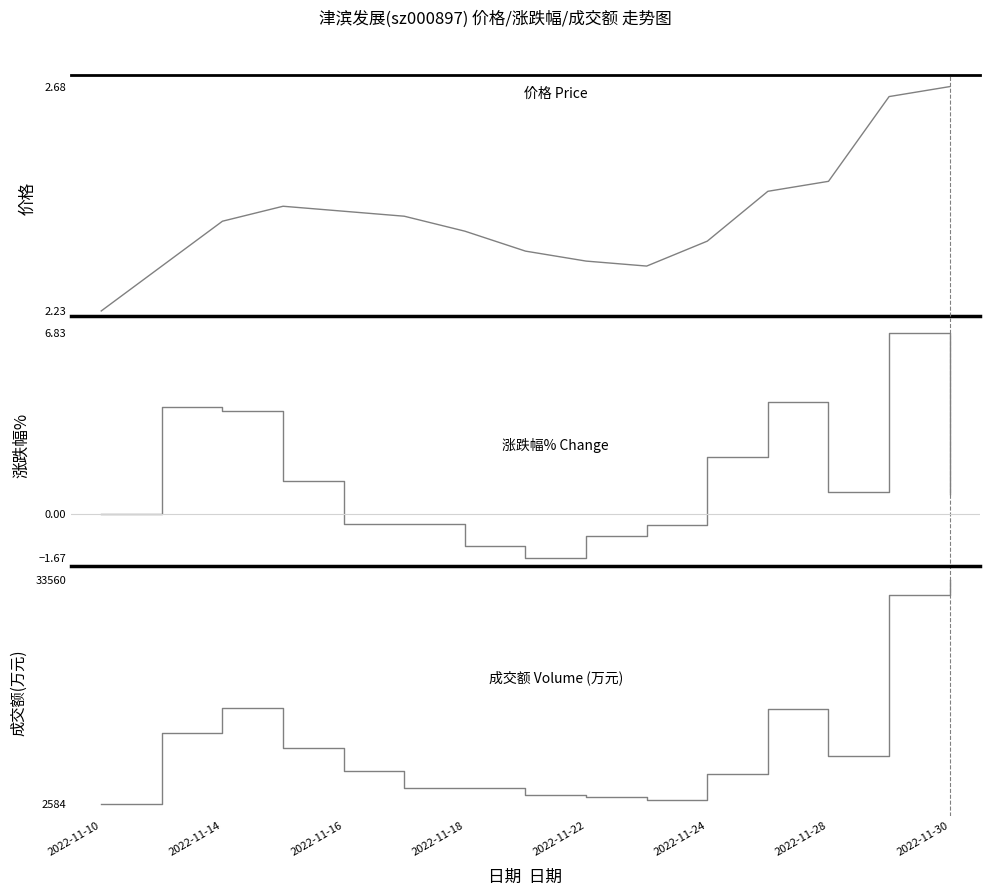

At which label does 成交额(万元) first exceed 7136?

2022-11-14